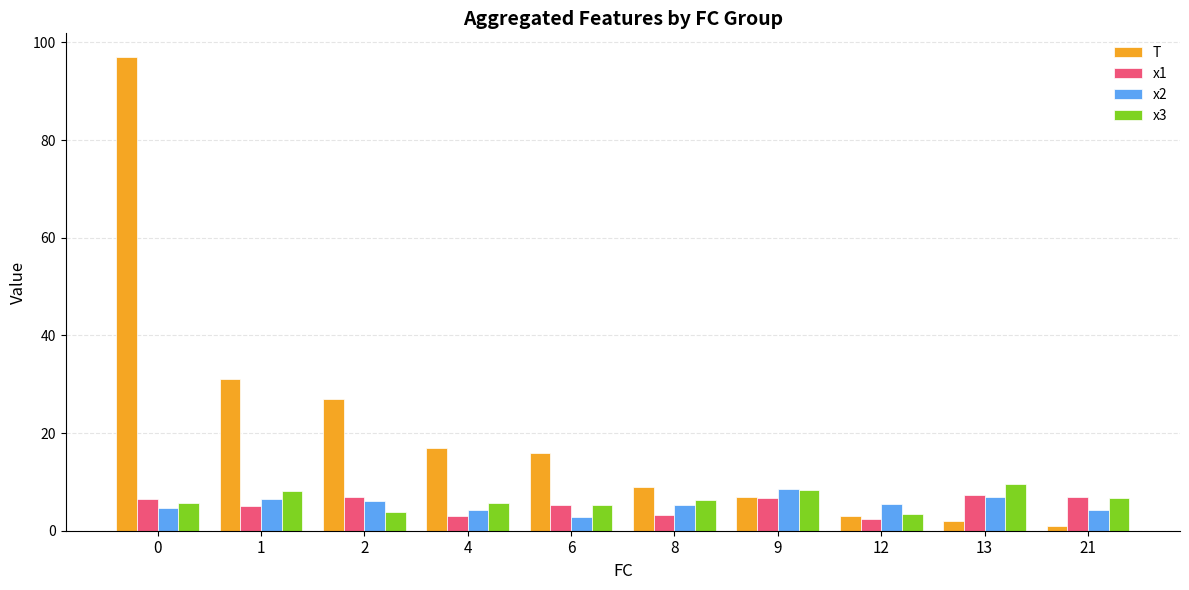

What is the maximum value shown in the chart?

97.0